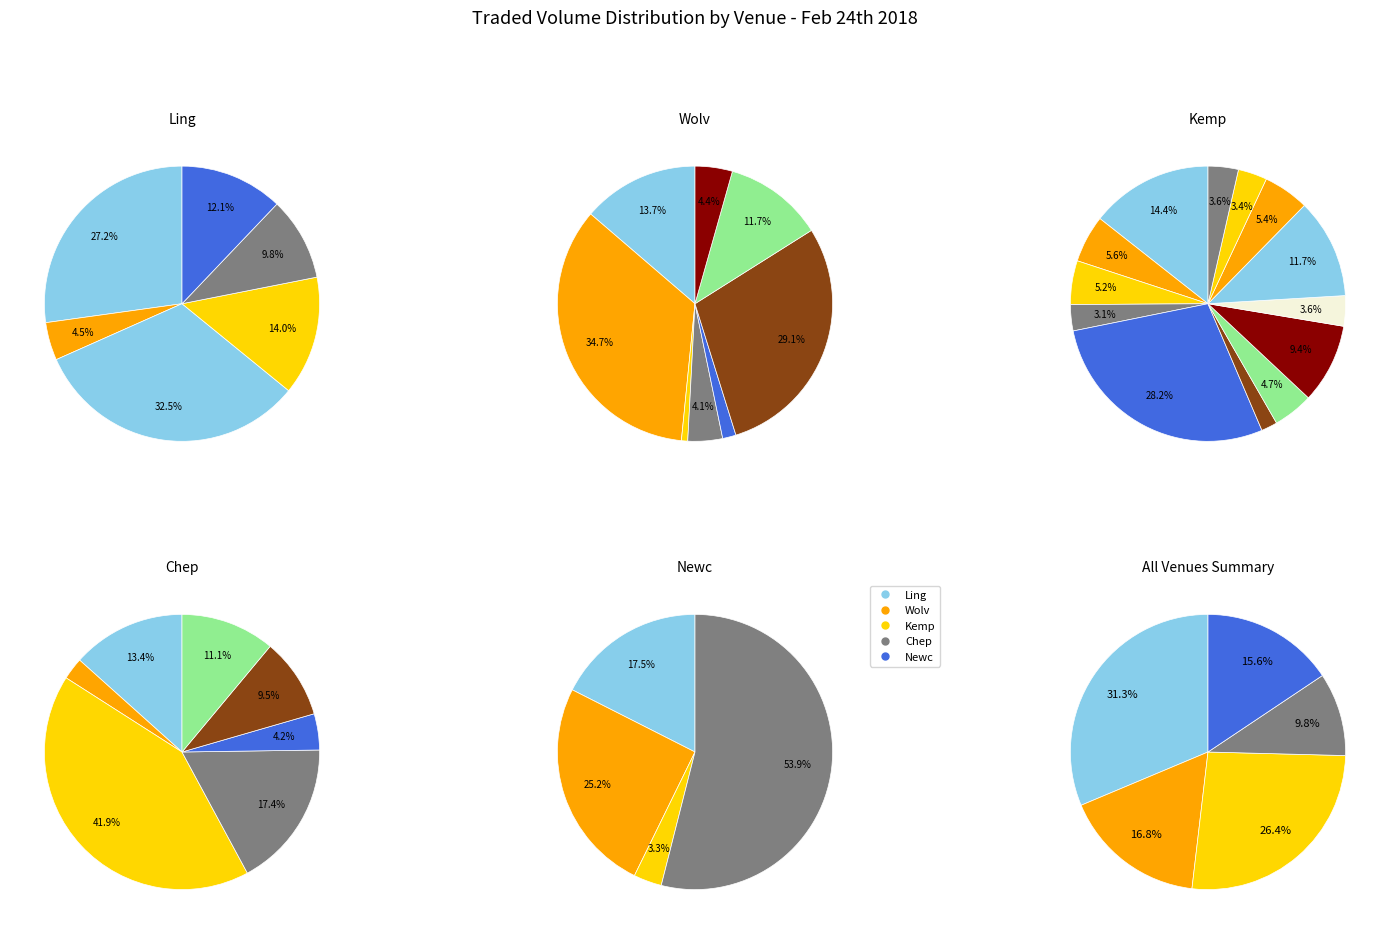

How many slices are in this pie chart?

5